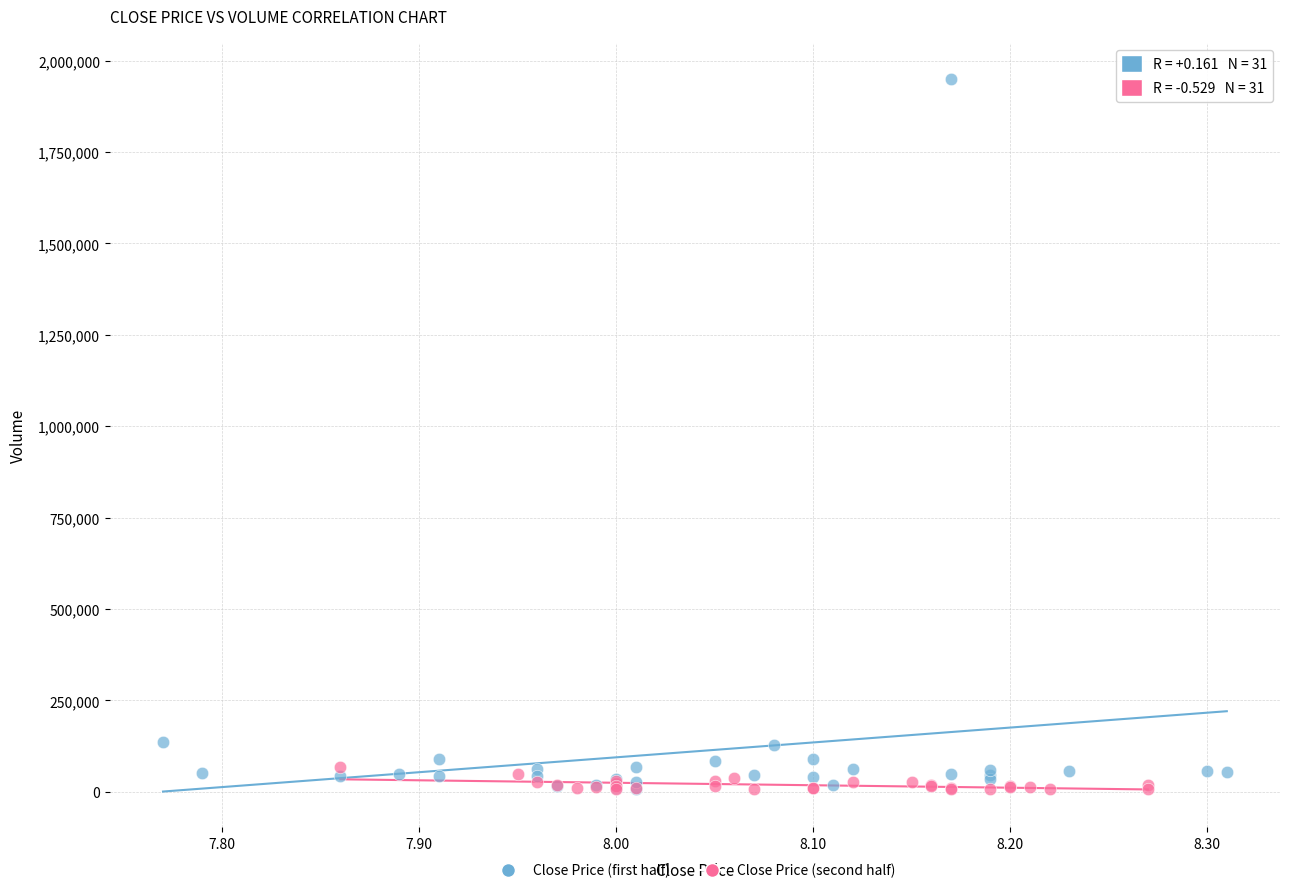

Which series contains the highest Y value?

Close Price (first half)